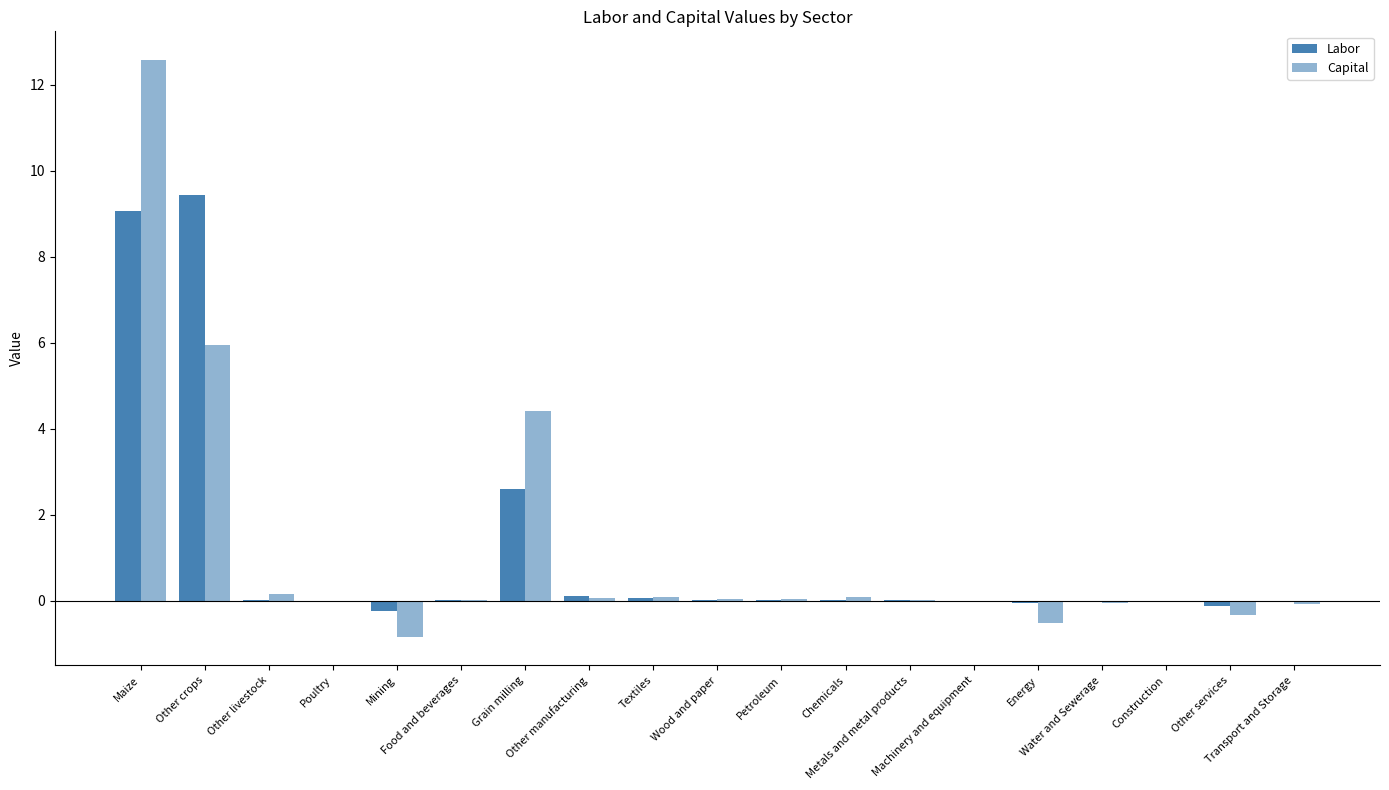

Count the number of data series in this chart.

2